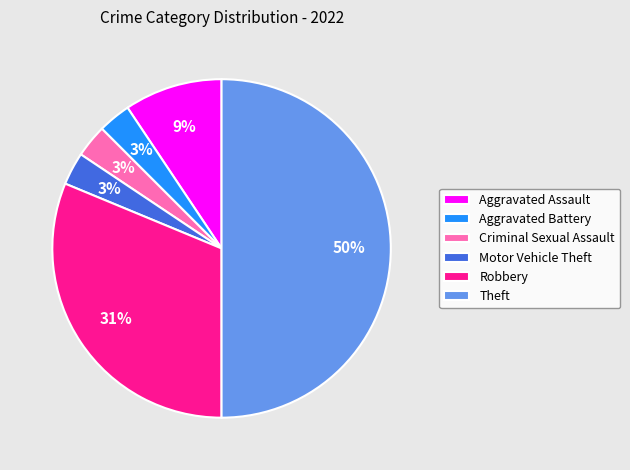

Is Criminal Sexual Assault the majority of the pie?

No